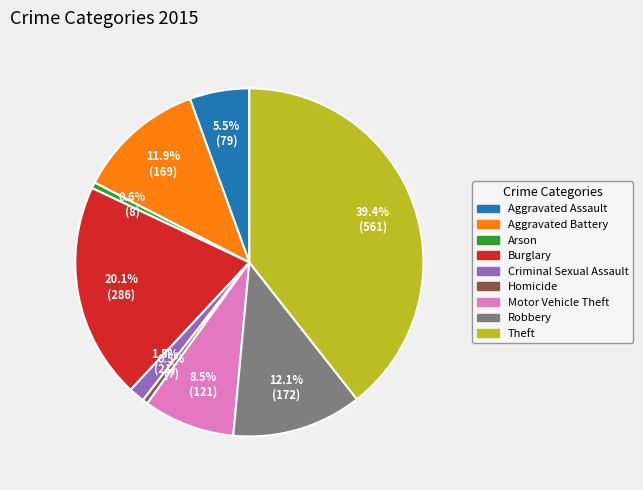

To the nearest percent, what is the difference between the Criminal Sexual Assault and Homicide slice percentages?

1%